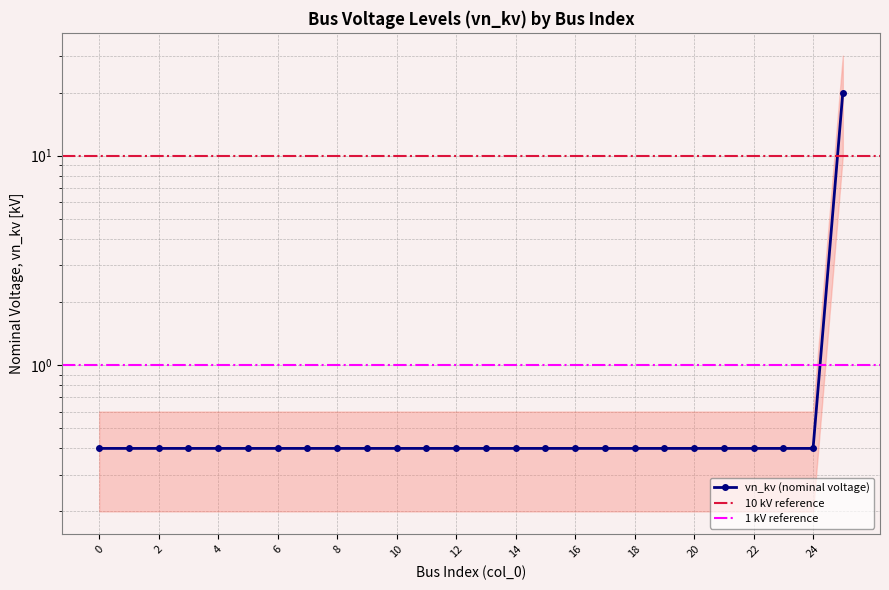

How many lines are shown in the chart?

1